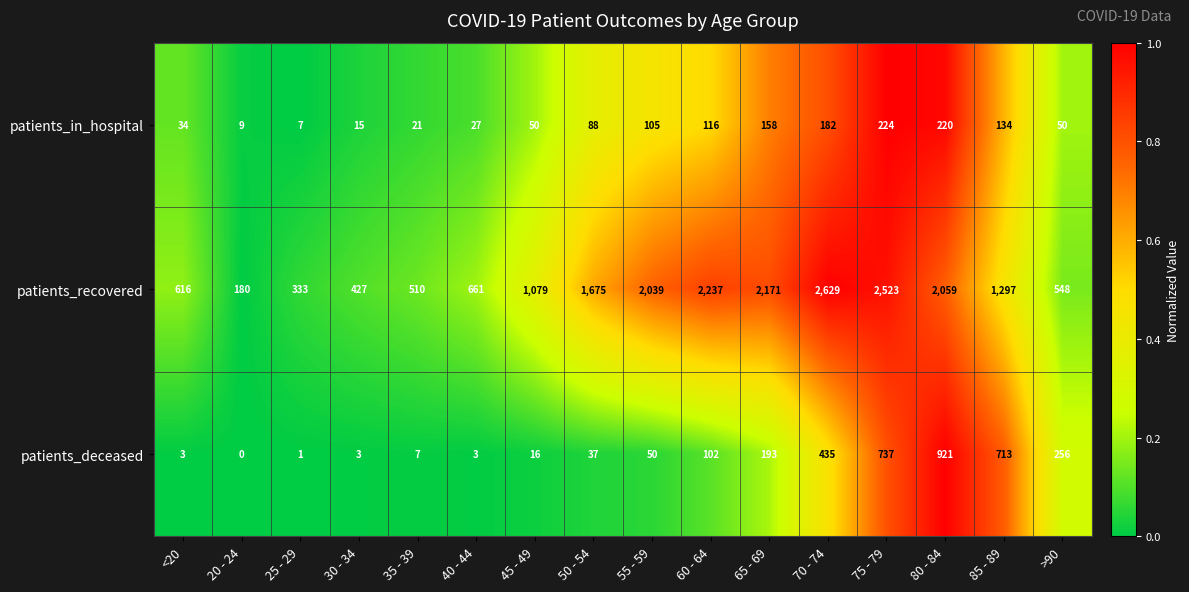

At which category is the sum across all series the highest?

75 - 79